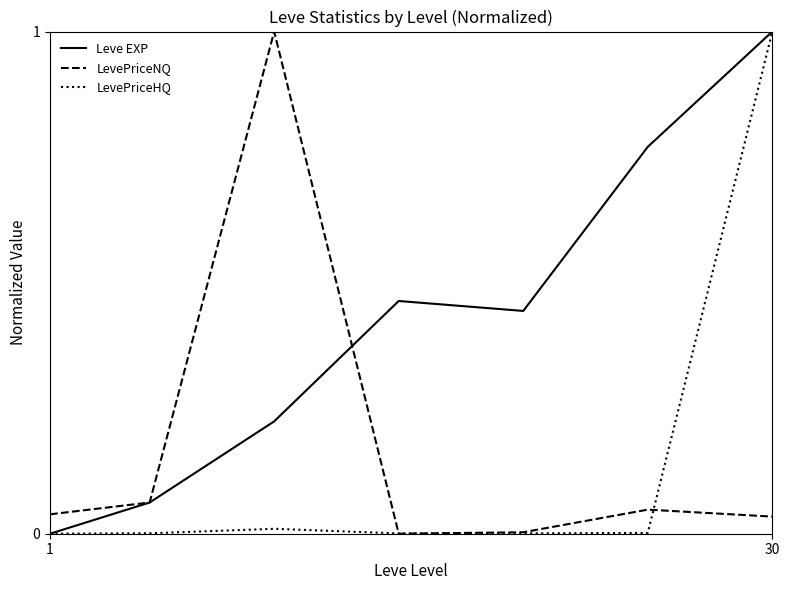

What is the maximum value shown in the chart?

1.0